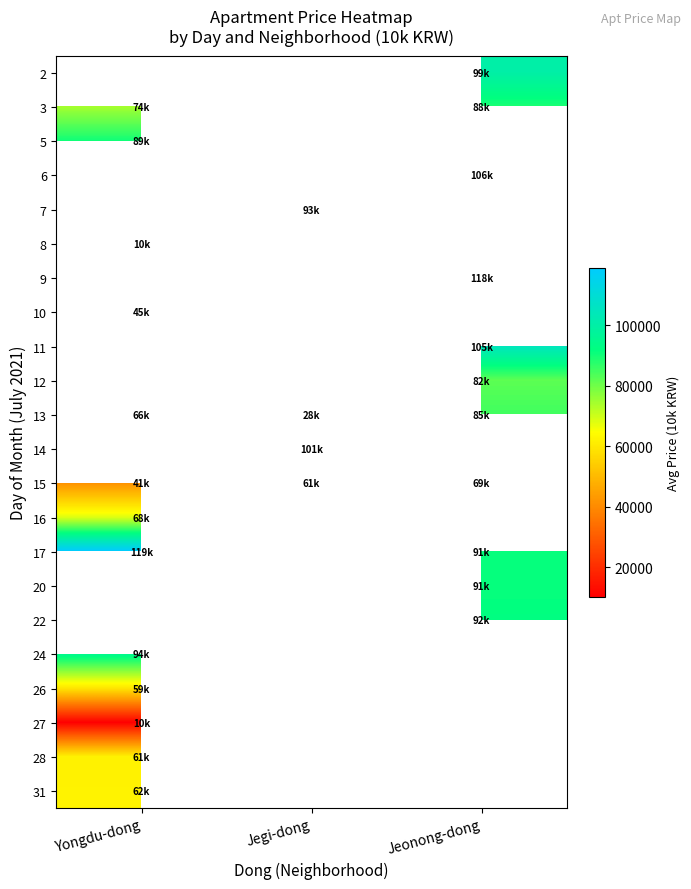

At Jegi-dong, list the series in order from largest to smallest.

14, 15, 16, 17, 20, 22, 24, 26, 27, 28, 31, 2, 3, 5, 6, 7, 8, 9, 10, 11, 12, 13